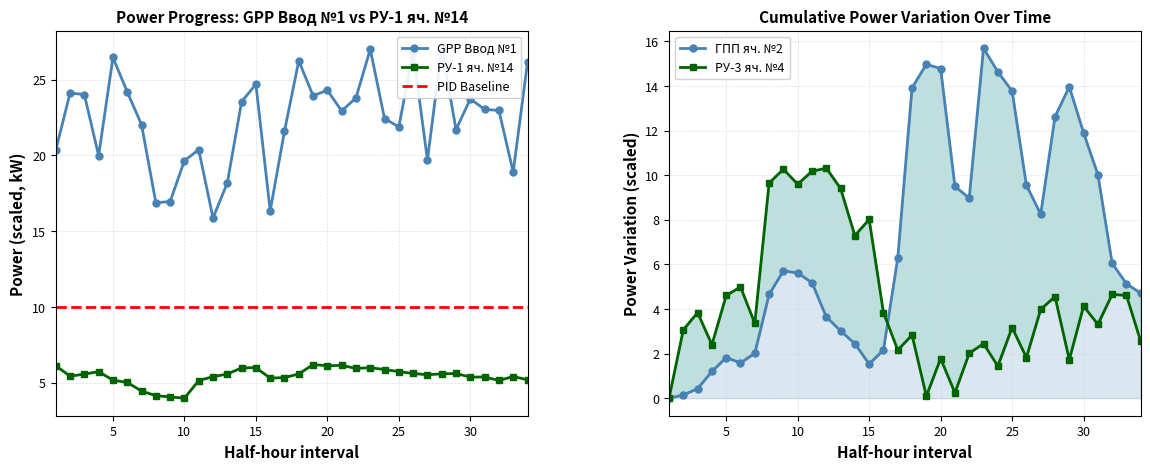

What is the minimum value for РУ-1 яч. №14?

4.0